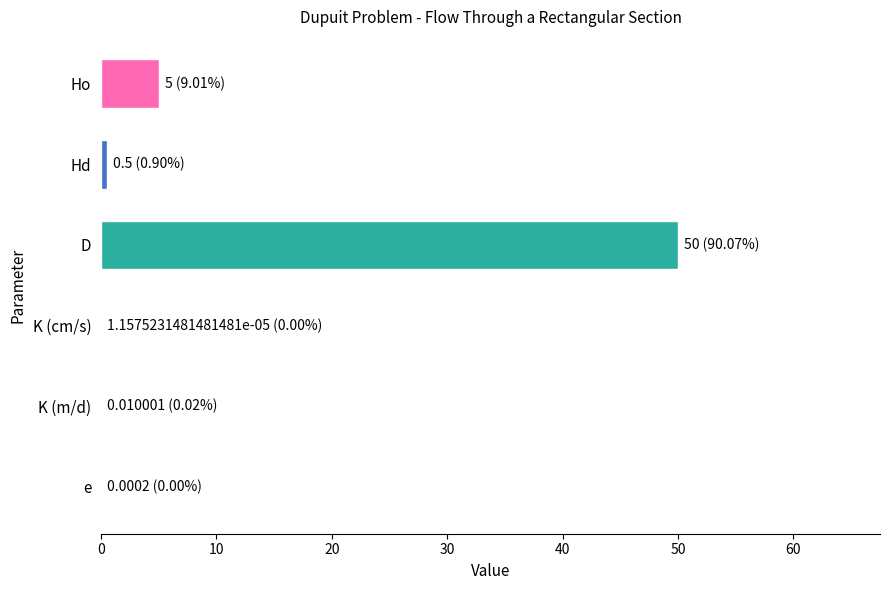

Between K (m/d) and D, which is larger?

D